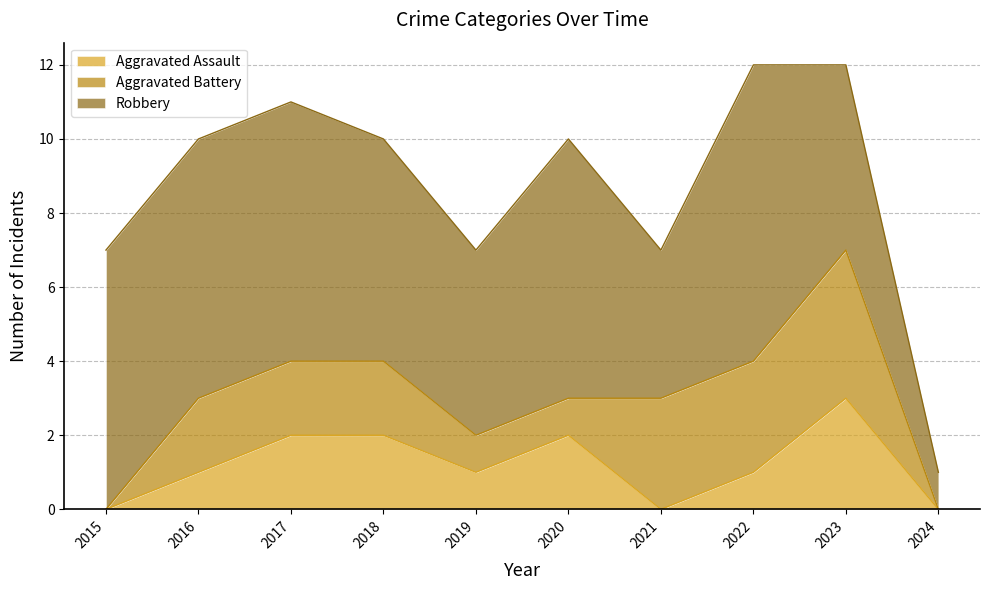

What are all the series names shown in the legend?

Aggravated Assault, Aggravated Battery, Robbery